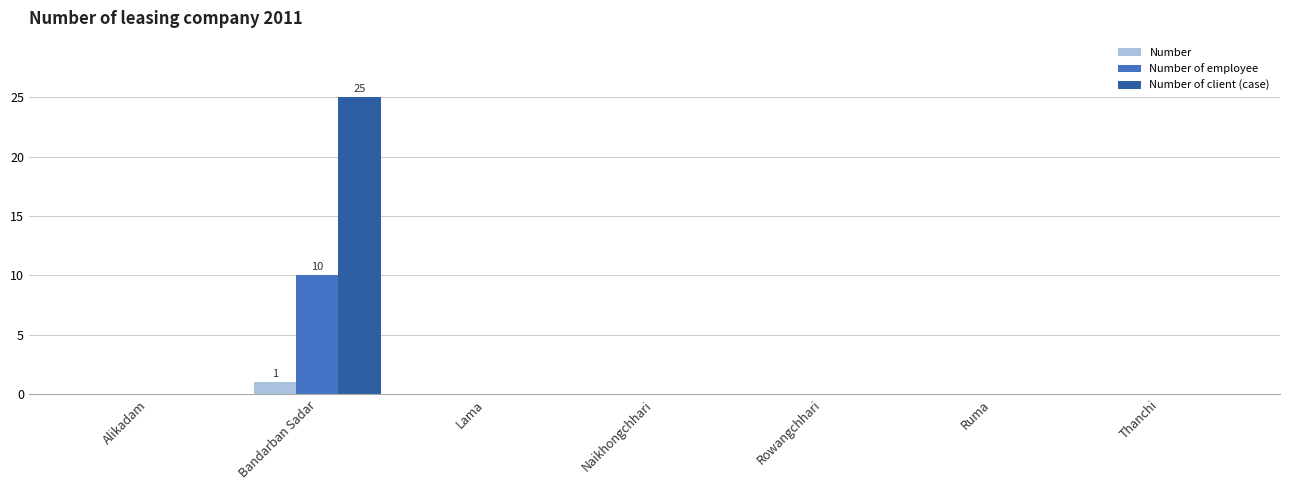

What is the sum of all Number of client (case) values?

25